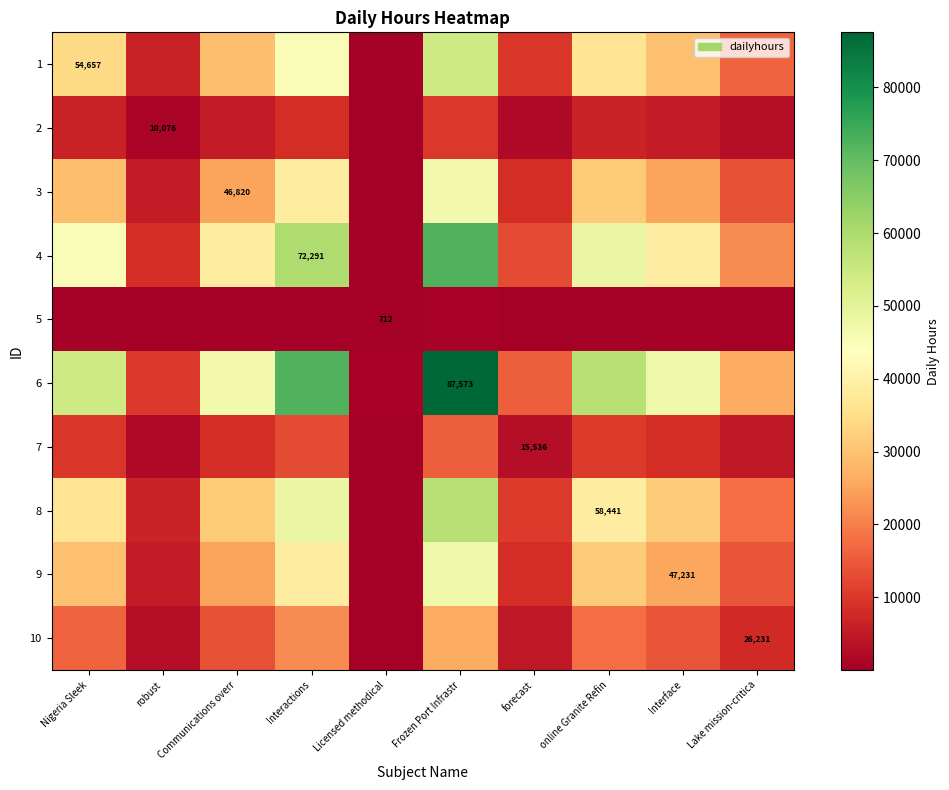

Which category has the highest value across all series?

Frozen Port Infrastr